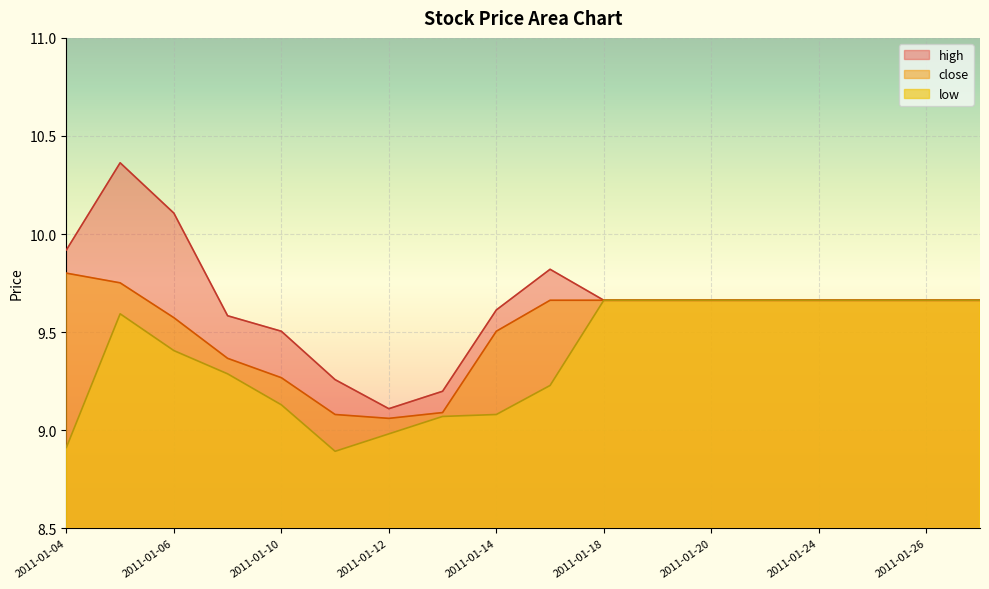

At how many categories does at least one series exceed 9?

18